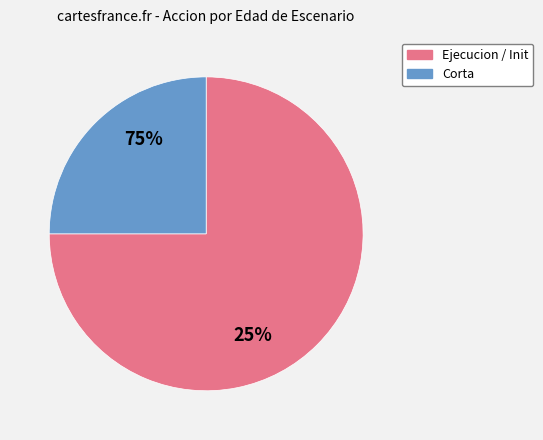

The 5 slice represents 11% of the pie. True or false?

False